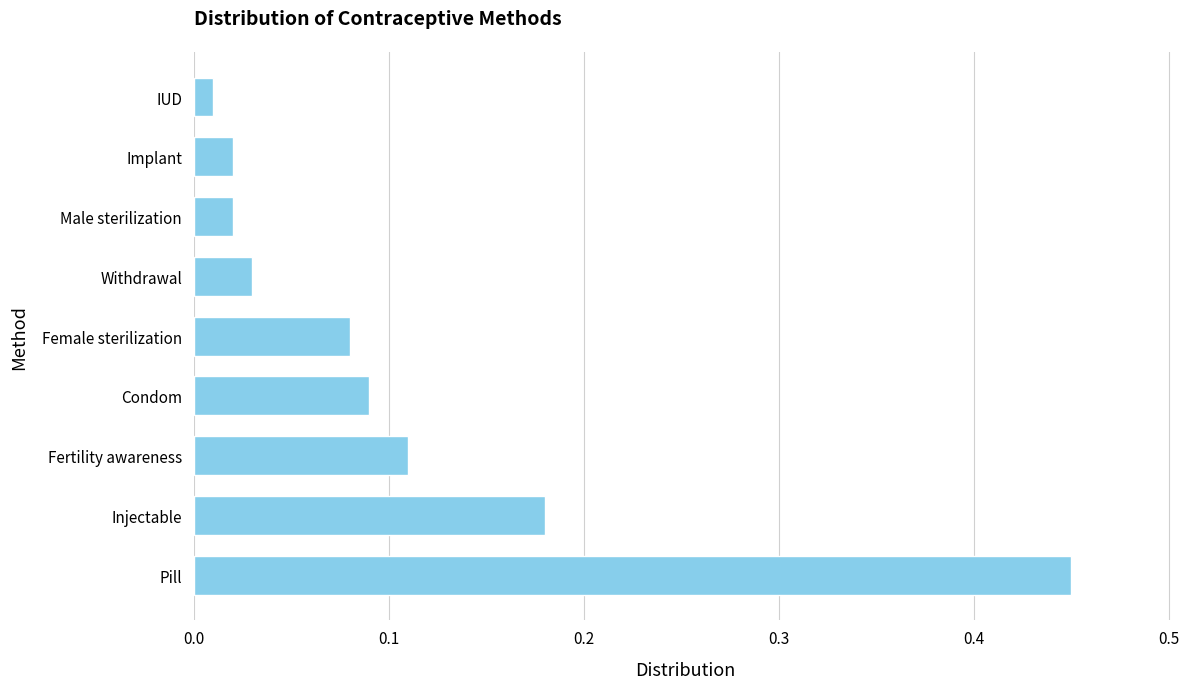

How many series are shown in this chart?

1